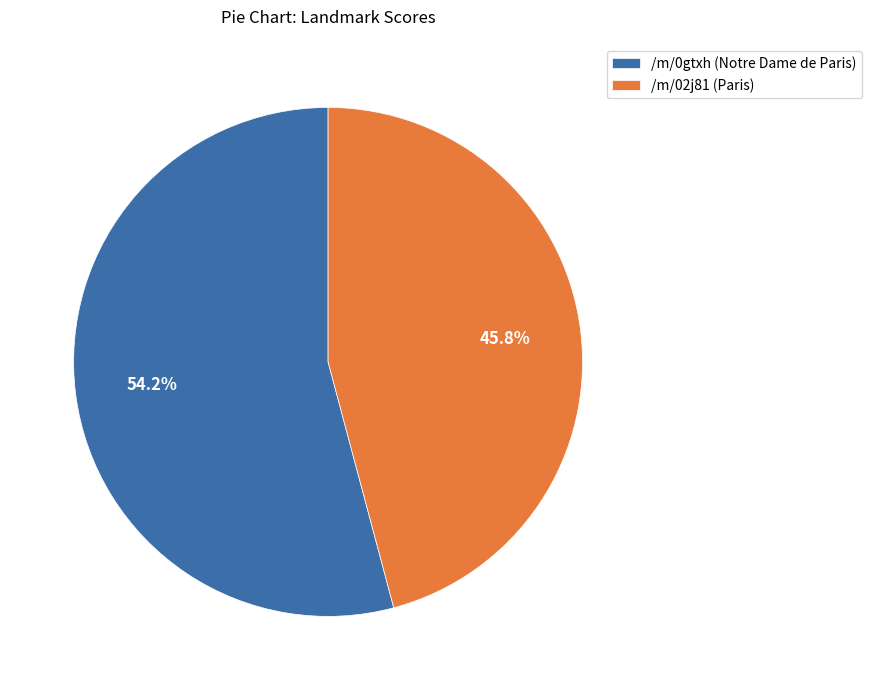

Which slice represents more than half of the pie?

/m/0gtxh